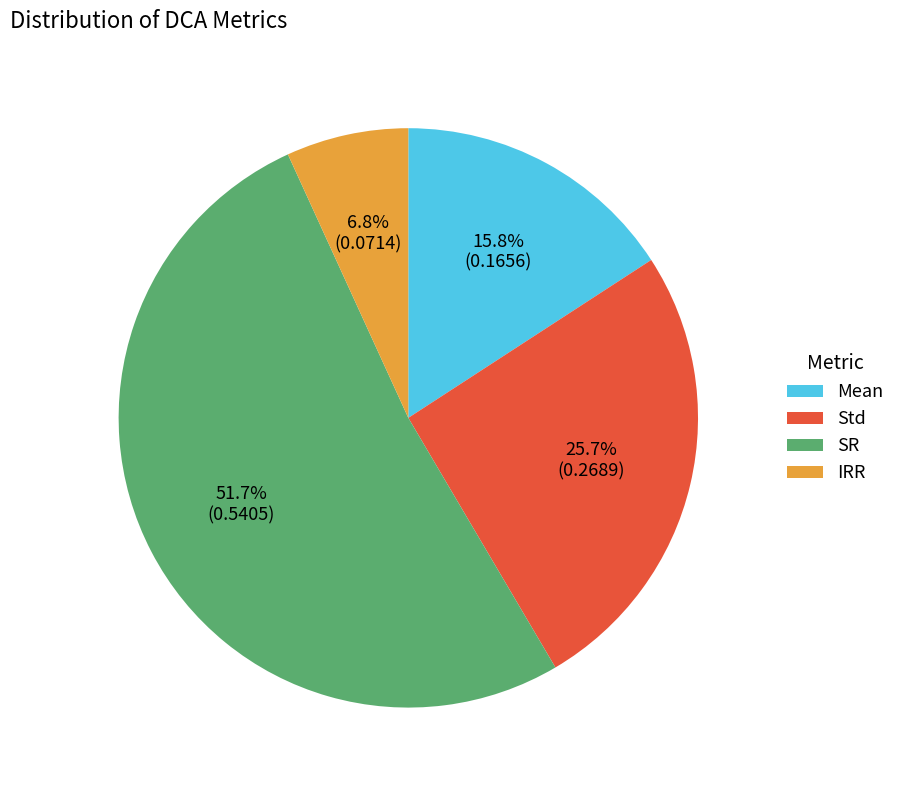

Approximately how many times larger is the value at Mean compared to IRR?

2.3